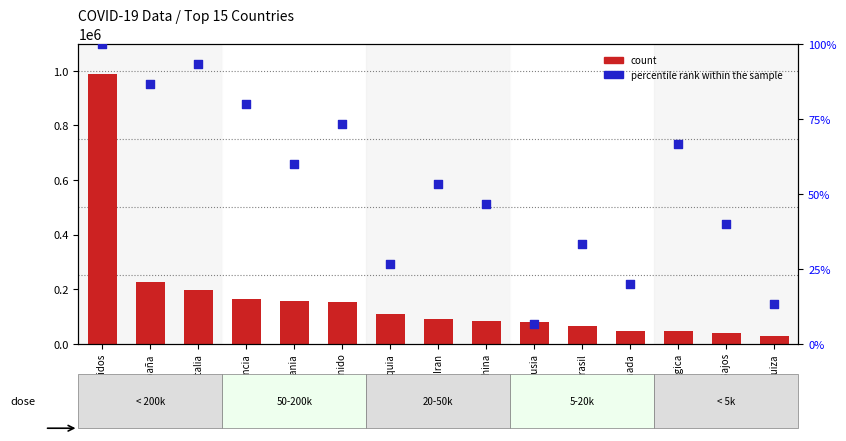

Is the value of count at China greater than the value of percentile rank within the sample at España?

Yes